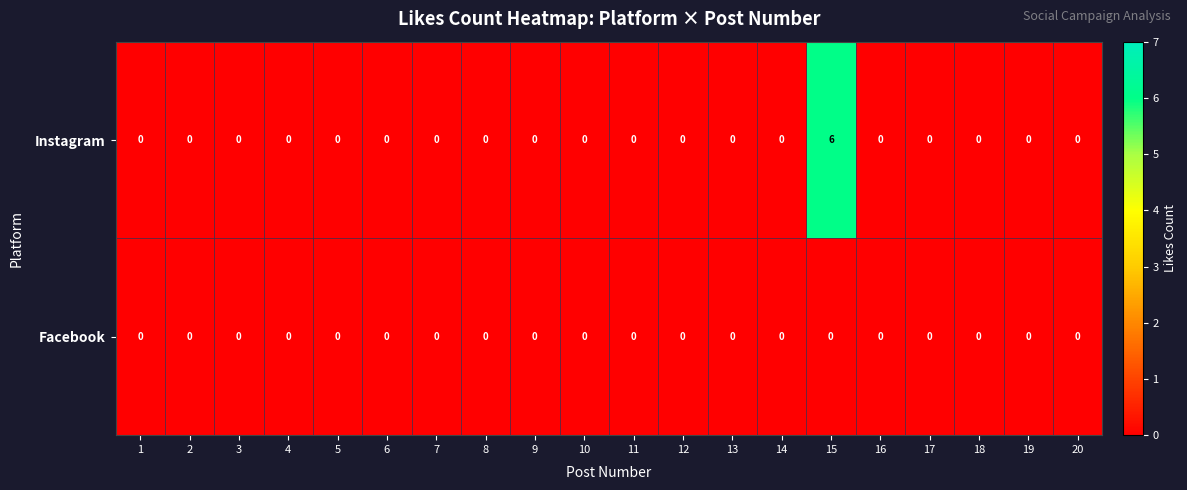

List the series in order of their overall mean, lowest first.

Facebook, Instagram